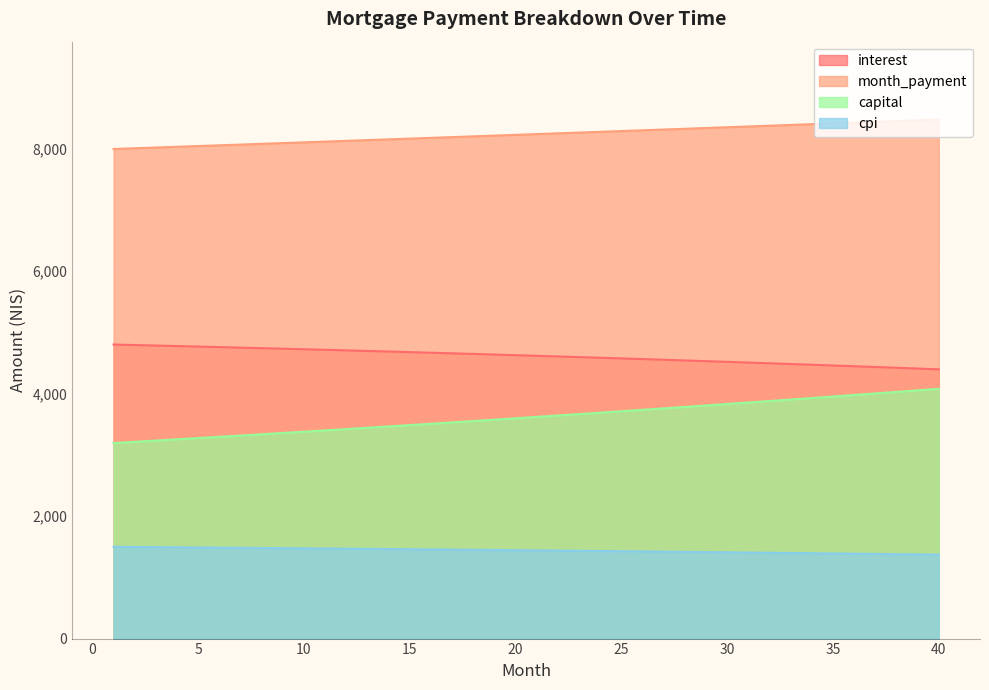

True or false: interest and capital intersect in this chart.

False